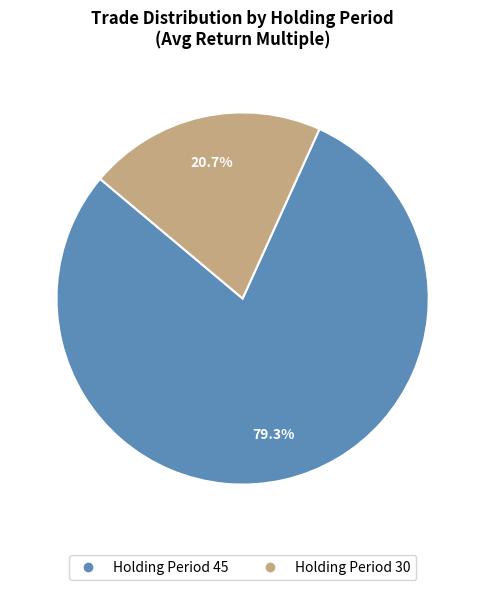

Is there a majority slice in this chart?

Yes